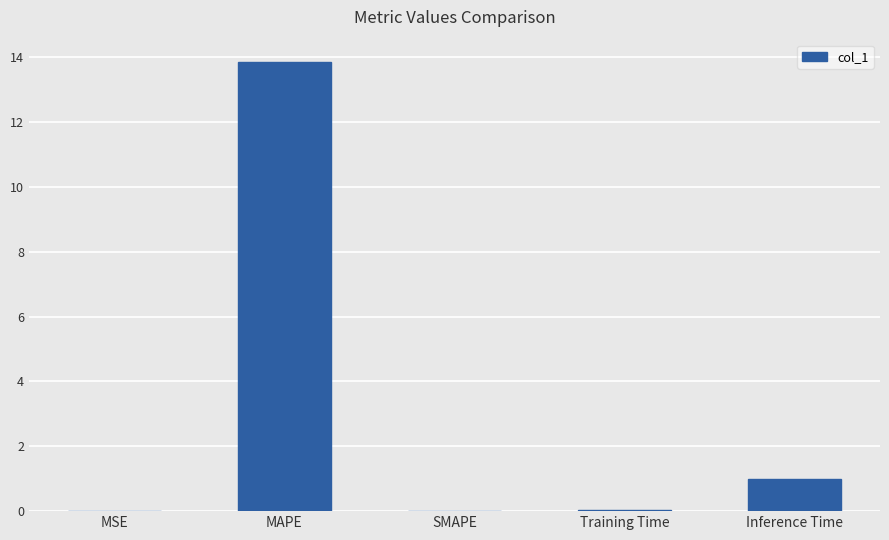

Which has a higher value, SMAPE or MAPE?

MAPE